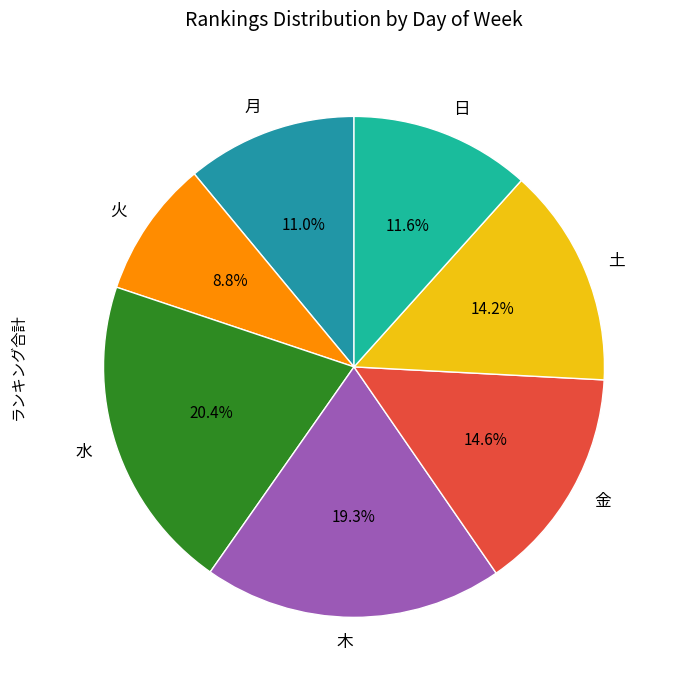

Between 火 and 木, which is larger?

木